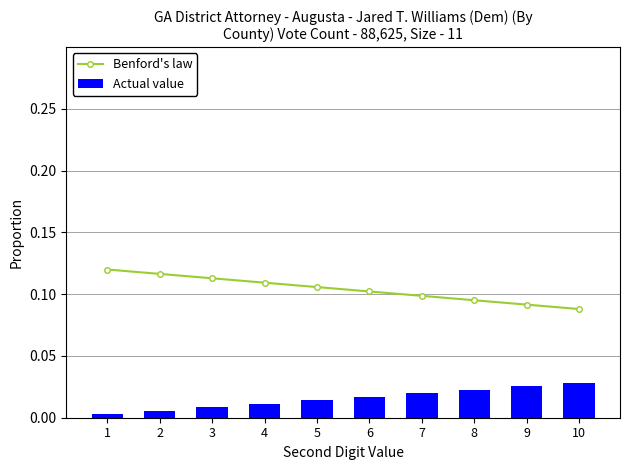

True or false: Actual value has a value of 0.0 at 7.

False